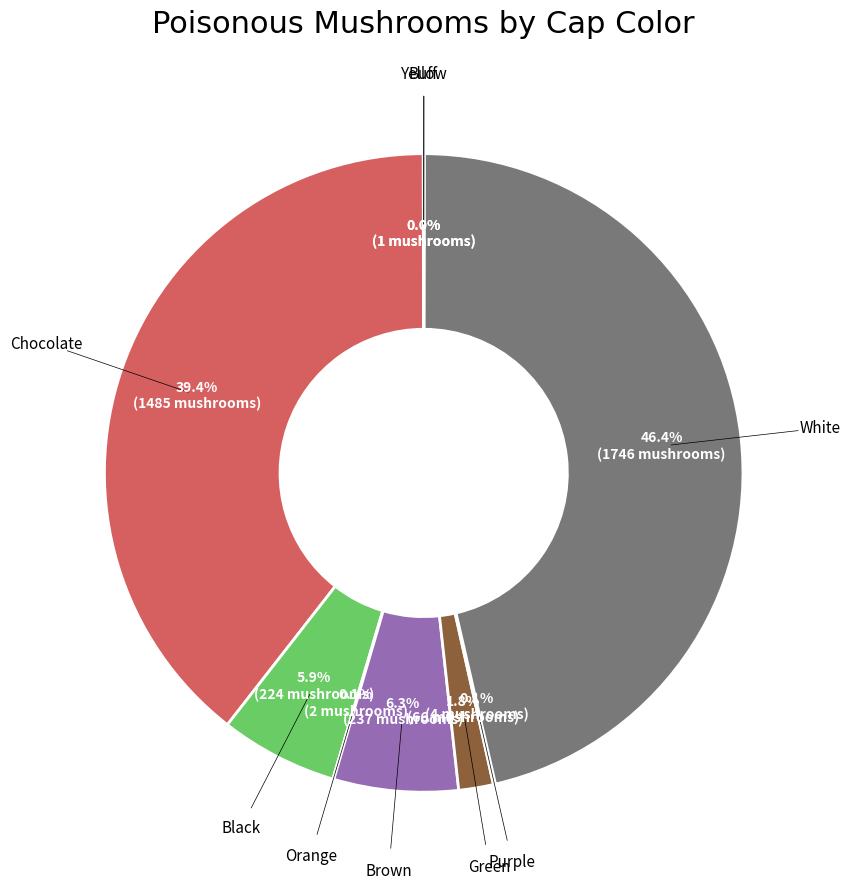

Is there a majority slice in this chart?

No